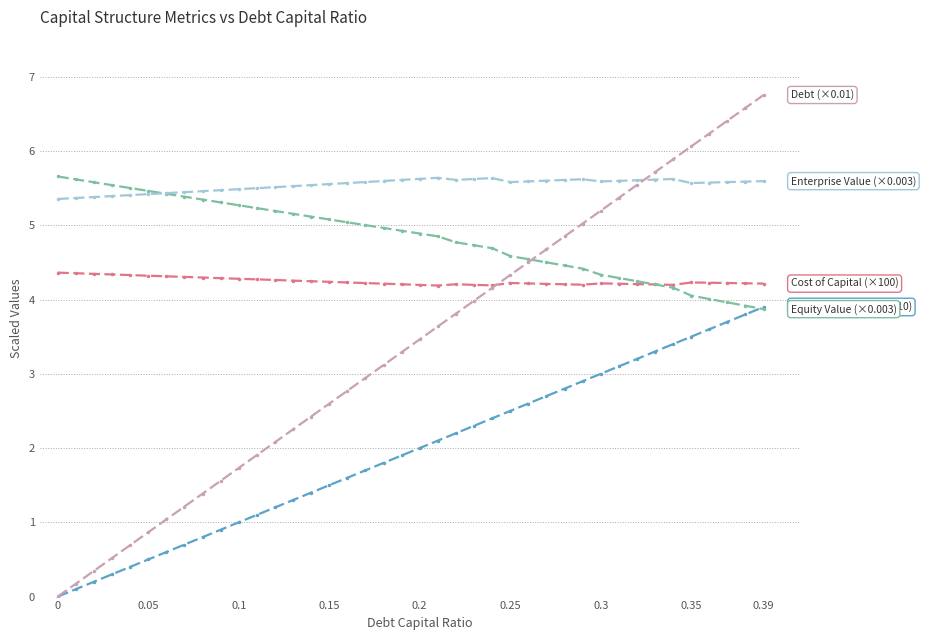

What is the greatest value displayed?

6.8